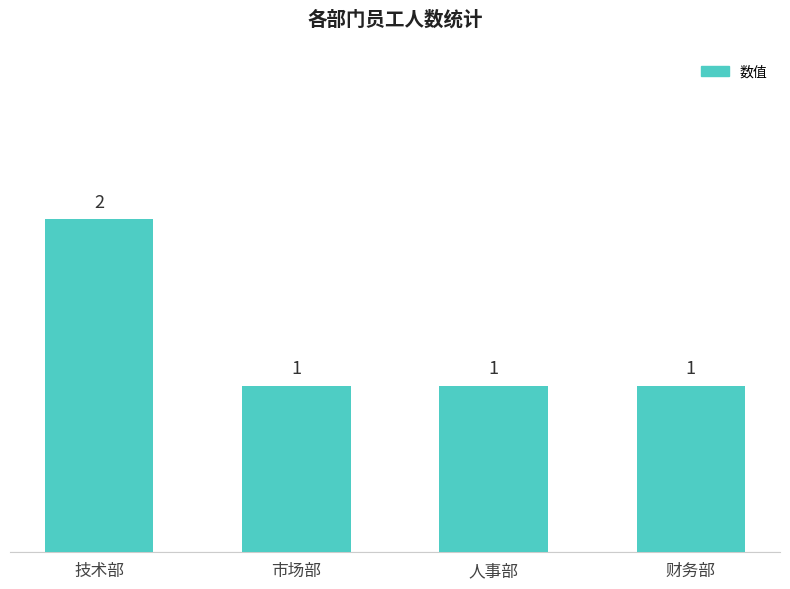

What is the label of the 1st bar from the left?

技术部